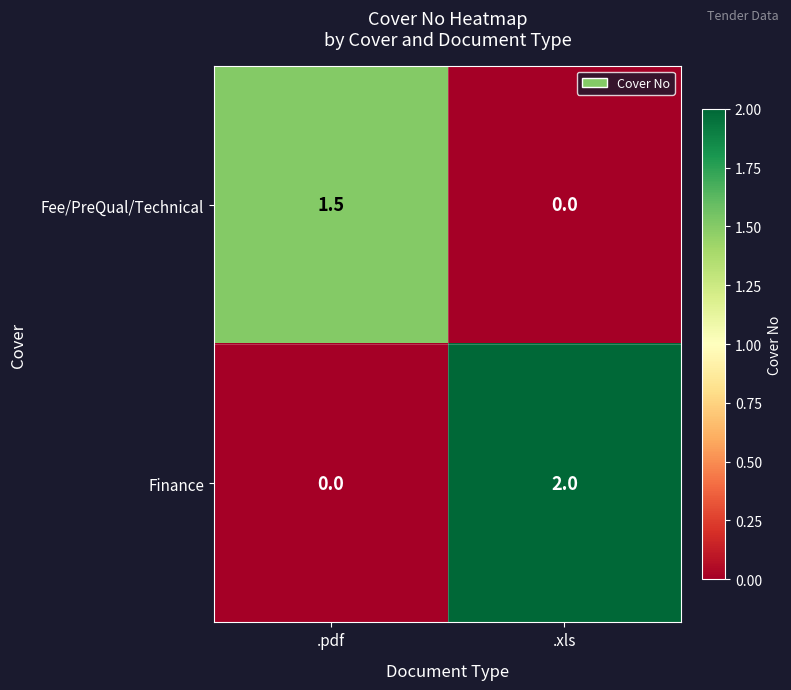

What is the difference between the Finance values at .xls and .pdf?

2.0